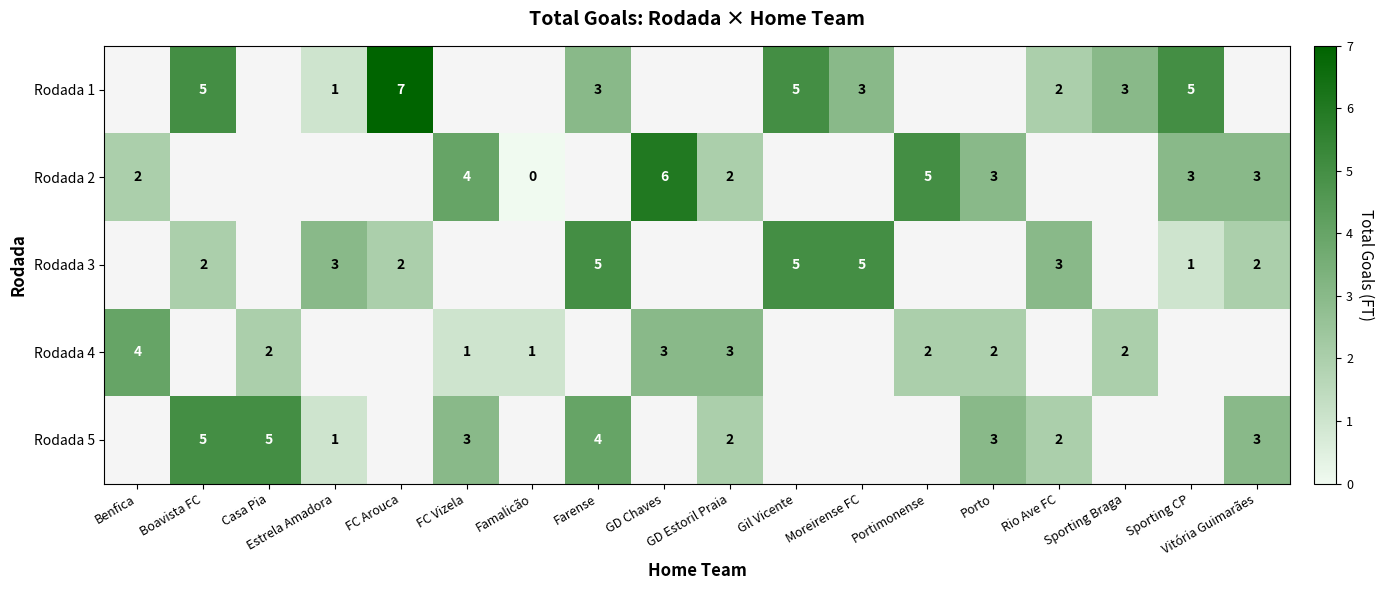

The Rodada 4 series shows 3.3 at Casa Pia. True or false?

False